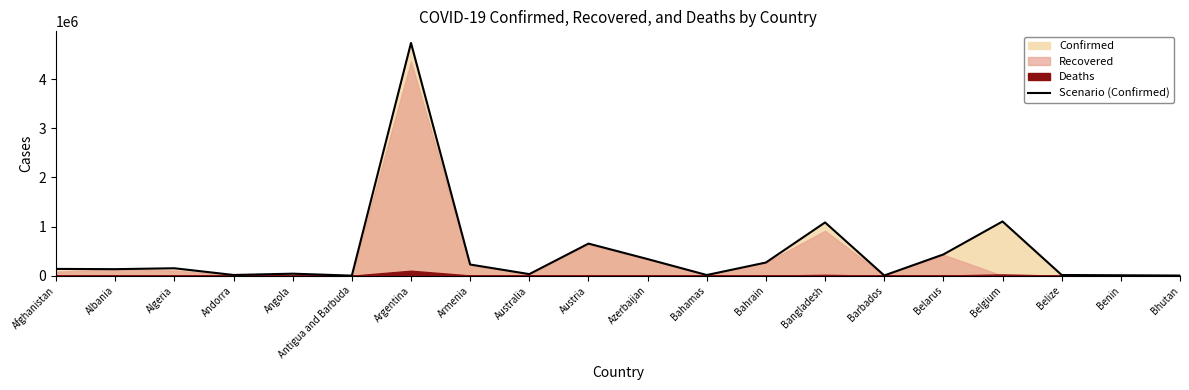

True or false: the data shows 179031 at Albania.

False